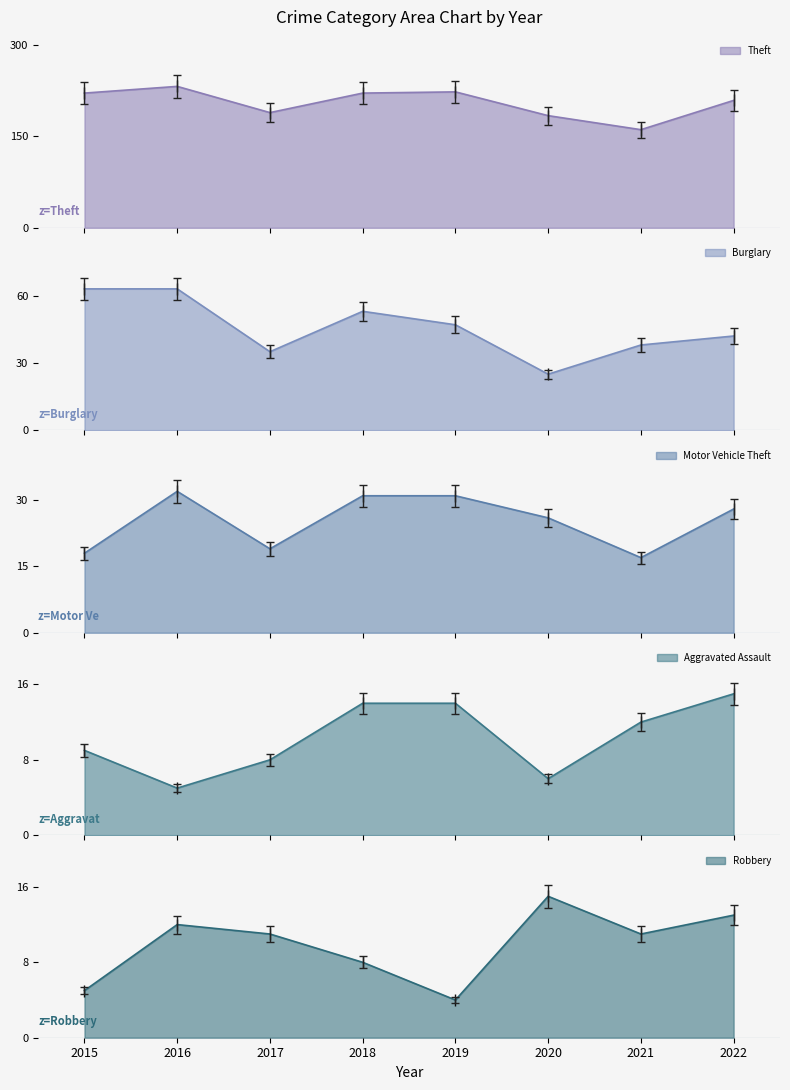

What is the value of the Aggravated Assault point at the 5th from the left?

14